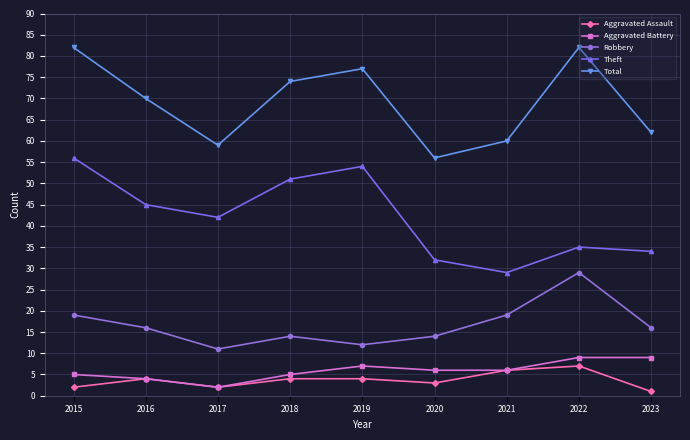

Which category has the highest value in the Theft series?

2015